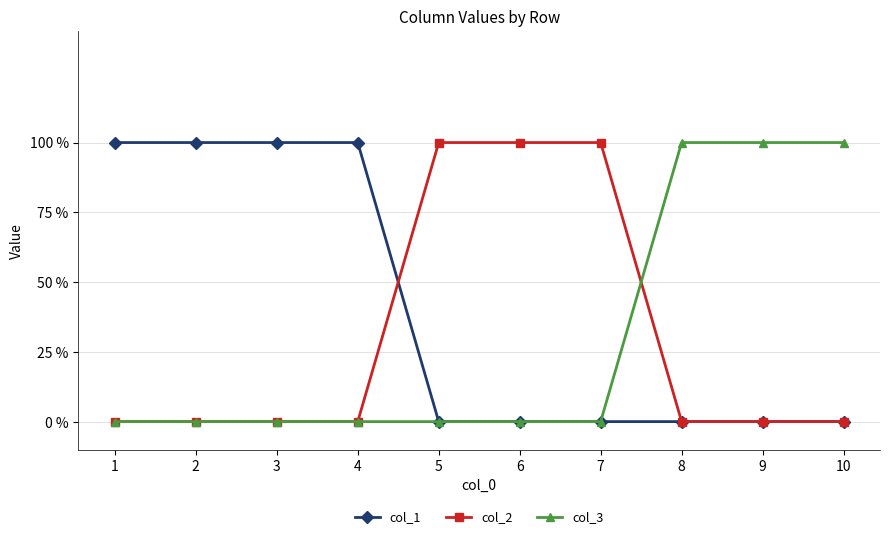

True or false: col_1 and col_3 cross at least once.

False